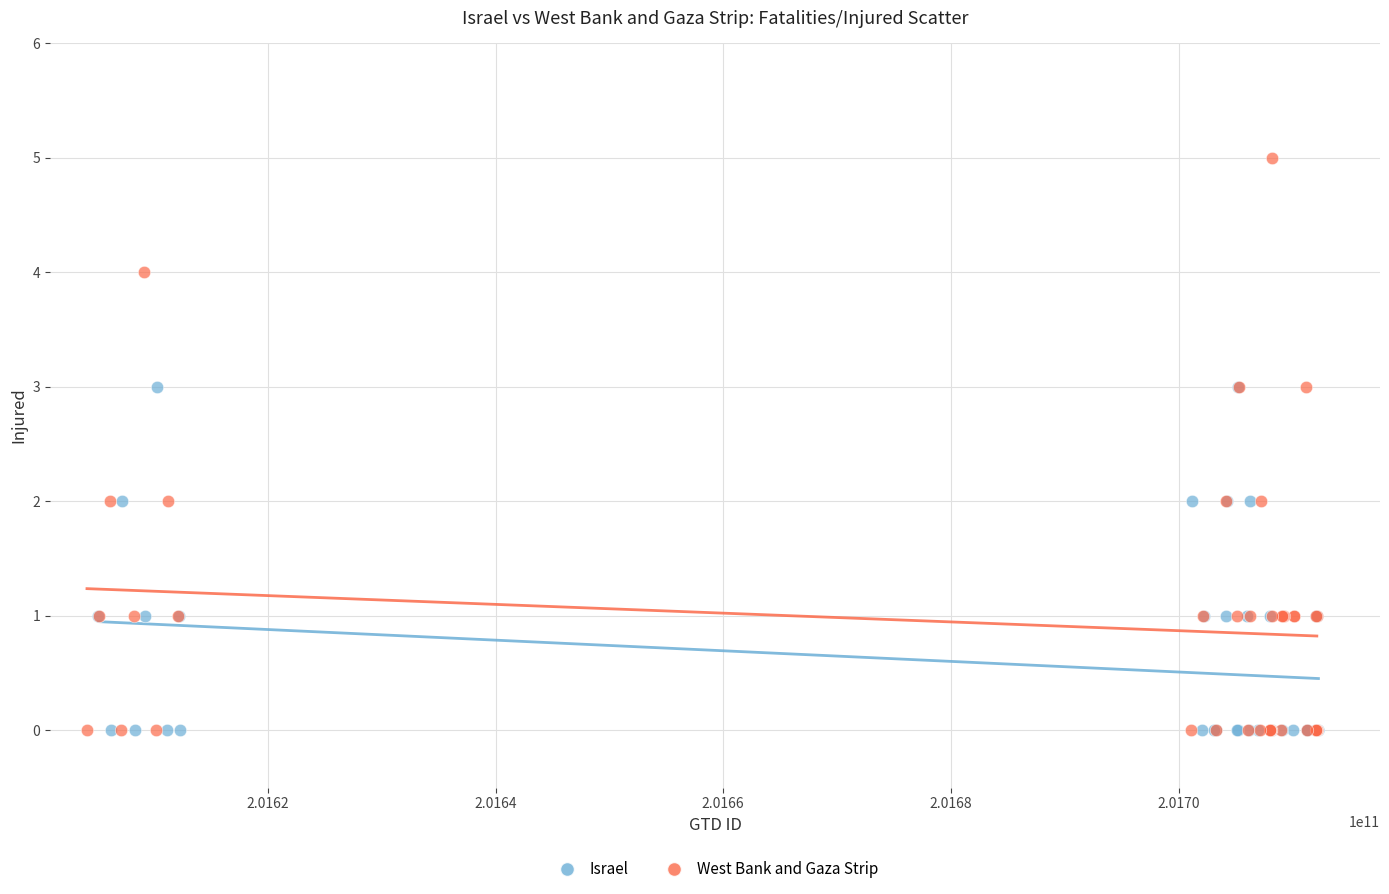

Which series has the largest Y range (max minus min)?

West Bank and Gaza Strip